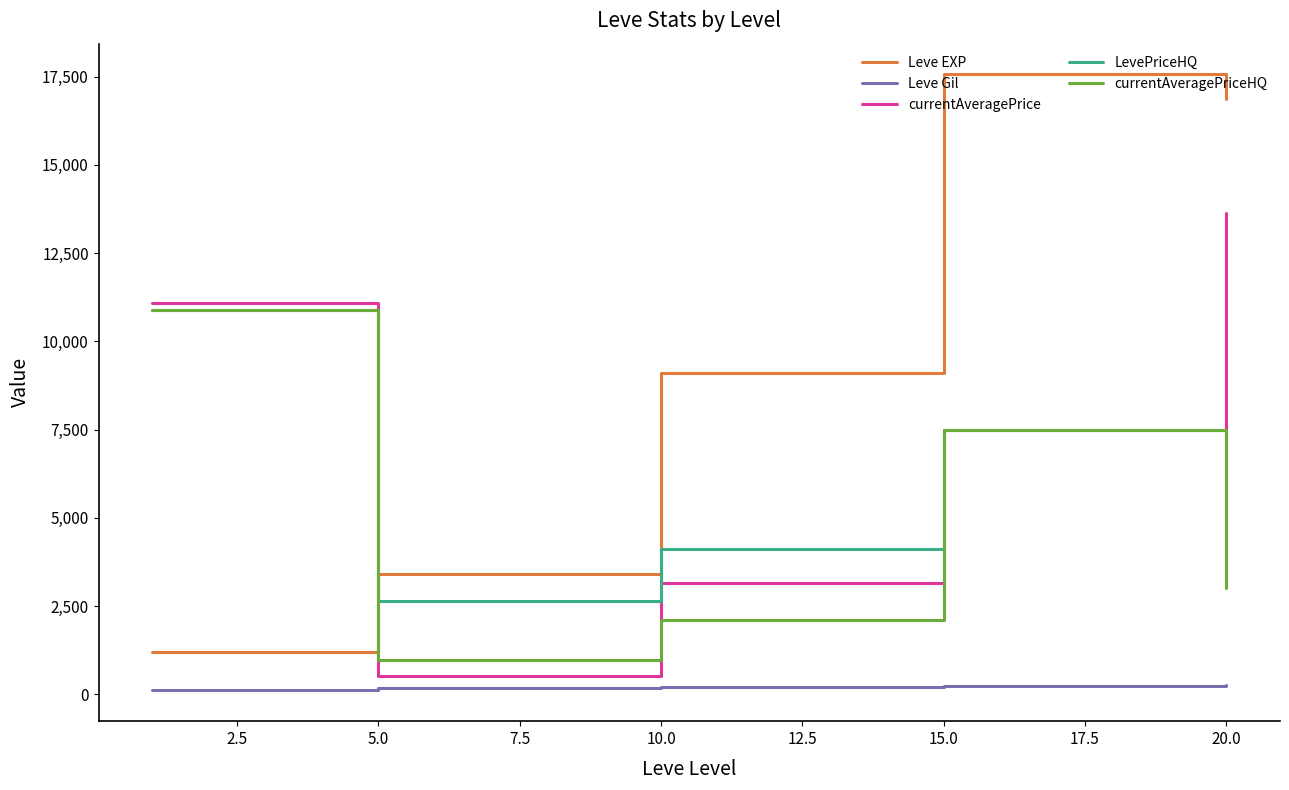

At how many categories does at least one series exceed 15831?

2